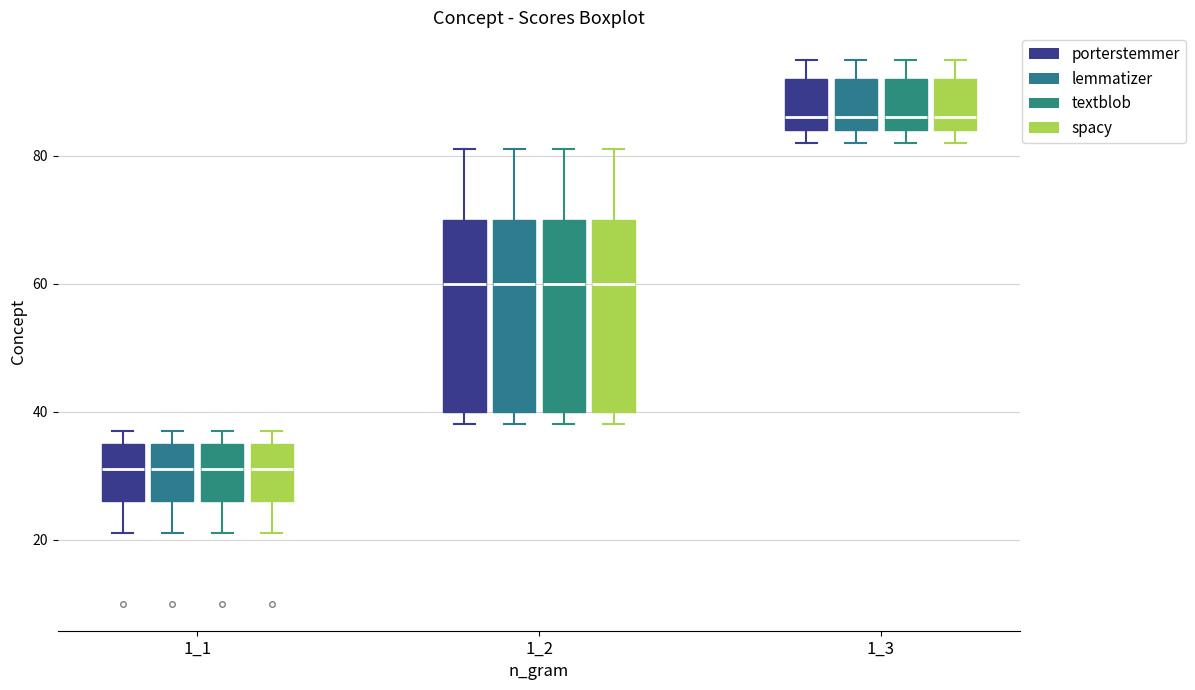

Reading left to right, transcribe this box plot: for each box, give where its median line is, the range the box spans, and where its two whiskers end, as read against the y-axis. The values are not printed on the chart, so give them approximately, as read against the axis.

1_1 (porterstemmer): median 32, box 26 to 36, whiskers 22 to 38
1_1 (lemmatizer): median 32, box 26 to 36, whiskers 22 to 38
1_1 (textblob): median 32, box 26 to 36, whiskers 22 to 38
1_1 (spacy): median 32, box 26 to 36, whiskers 22 to 38
1_2 (porterstemmer): median 60, box 40 to 70, whiskers 38 to 82
1_2 (lemmatizer): median 60, box 40 to 70, whiskers 38 to 82
1_2 (textblob): median 60, box 40 to 70, whiskers 38 to 82
1_2 (spacy): median 60, box 40 to 70, whiskers 38 to 82
1_3 (porterstemmer): median 86, box 84 to 92, whiskers 82 to 96
1_3 (lemmatizer): median 86, box 84 to 92, whiskers 82 to 96
1_3 (textblob): median 86, box 84 to 92, whiskers 82 to 96
1_3 (spacy): median 86, box 84 to 92, whiskers 82 to 96